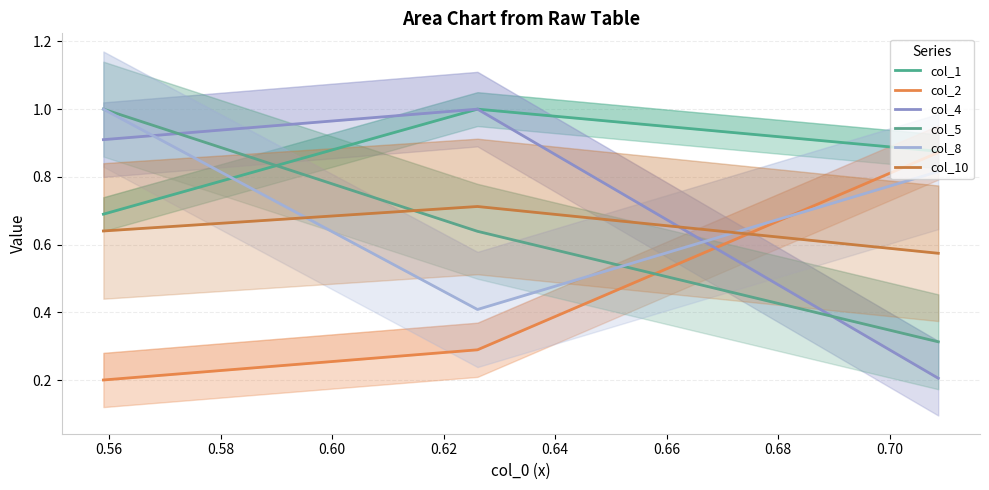

How many lines are shown in the chart?

6